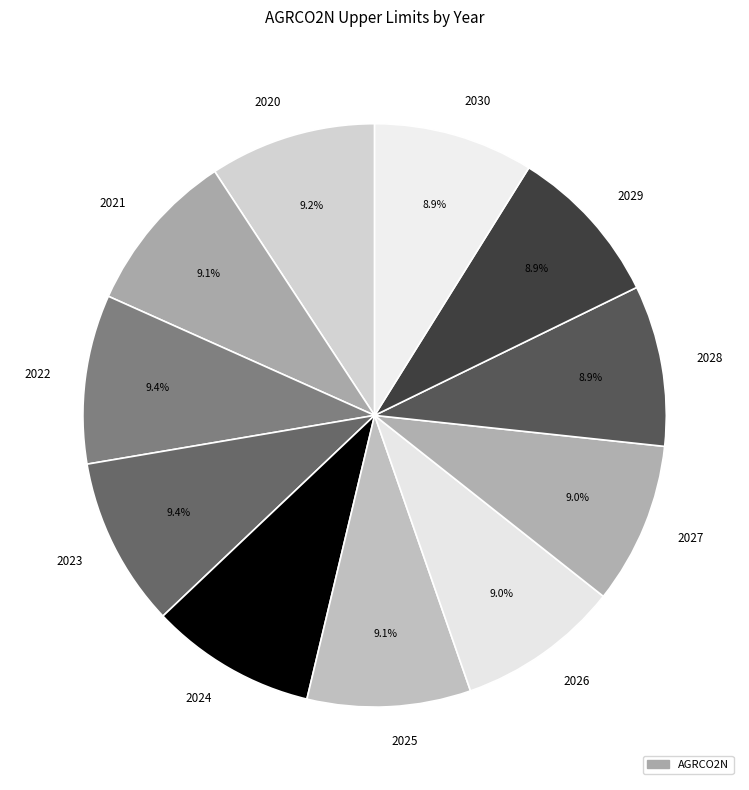

Is it true that 2022 is 9% of the pie?

True